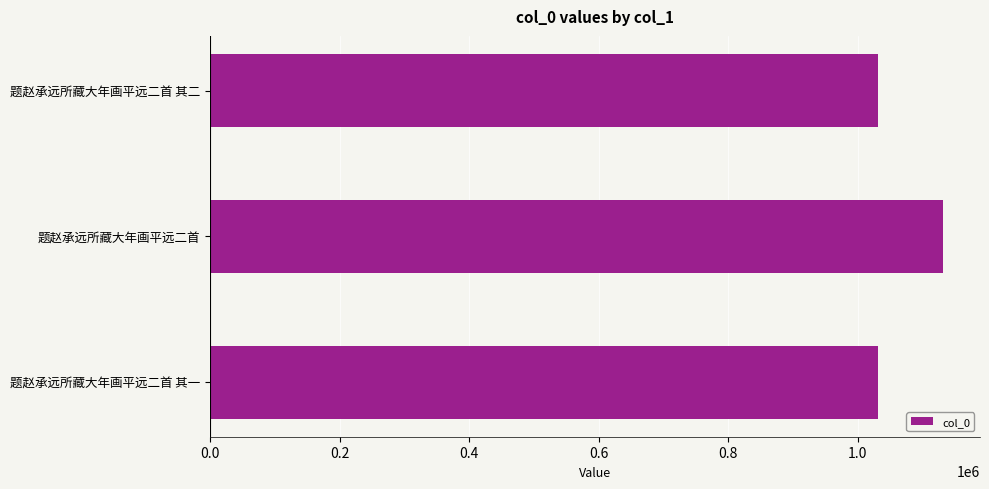

What is the label of the 2nd bar from the top?

题赵承远所藏大年画平远二首